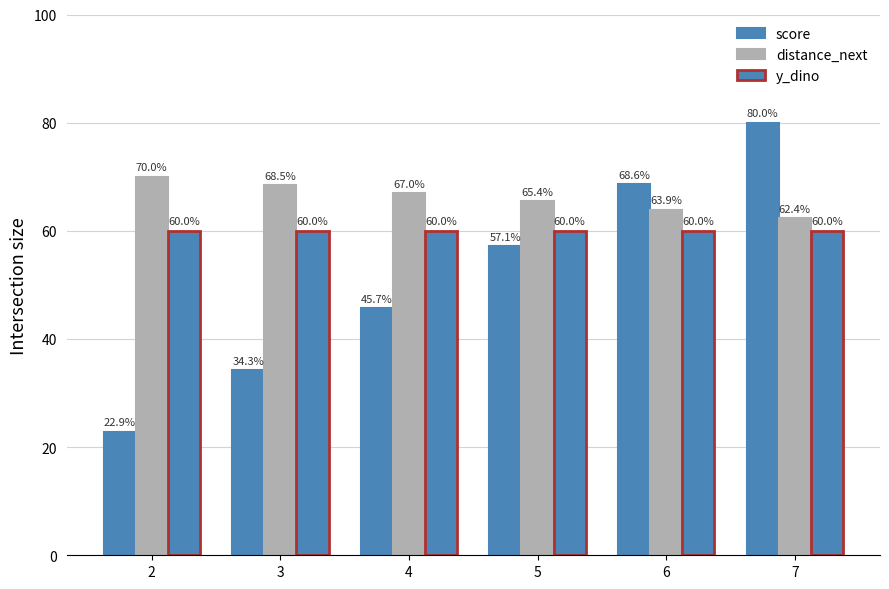

Which series has the largest range (max minus min)?

score